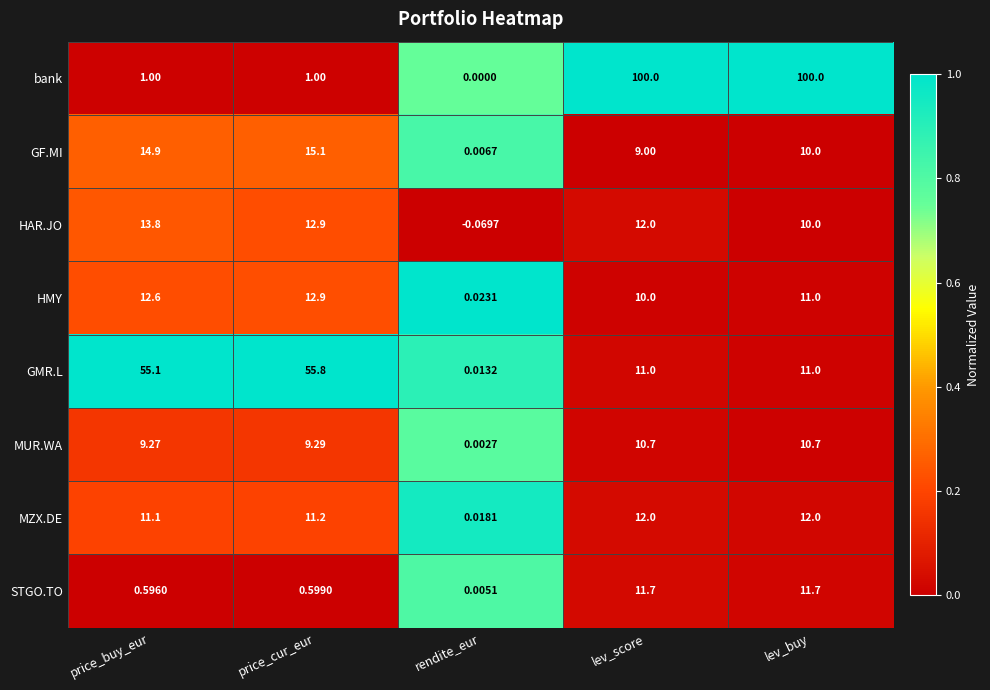

Which series has the largest total across all categories?

bank